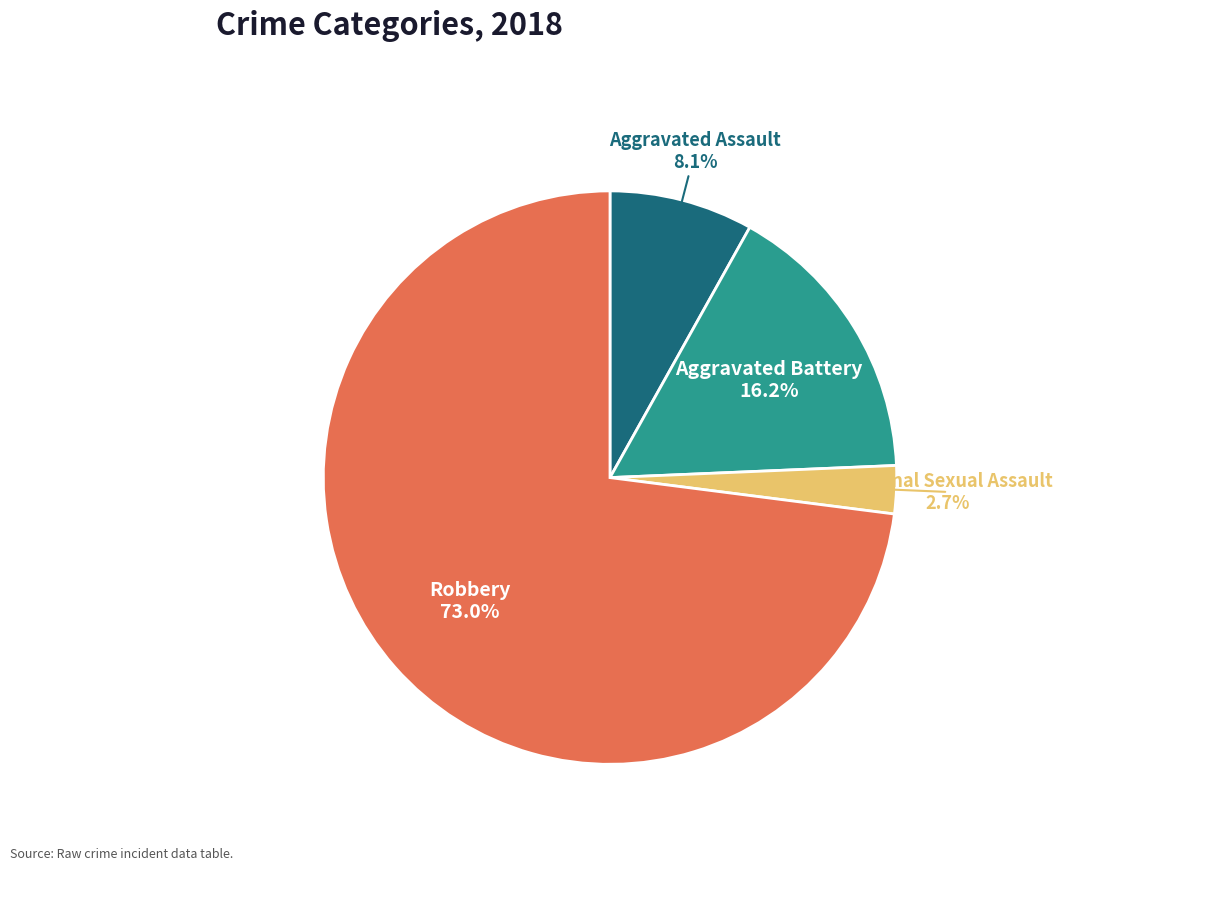

Rank the categories by value from lowest to highest.

Criminal Sexual Assault, Aggravated Assault, Aggravated Battery, Robbery